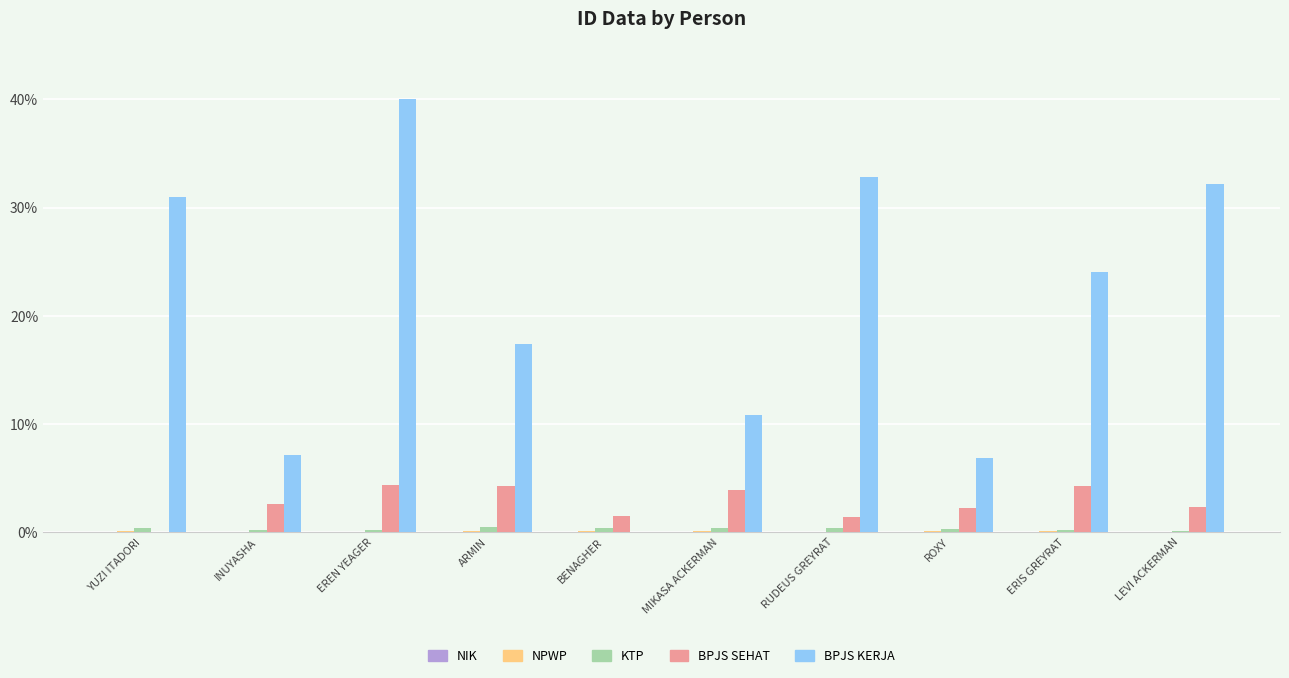

Which series has the widest spread of values?

BPJS KERJA